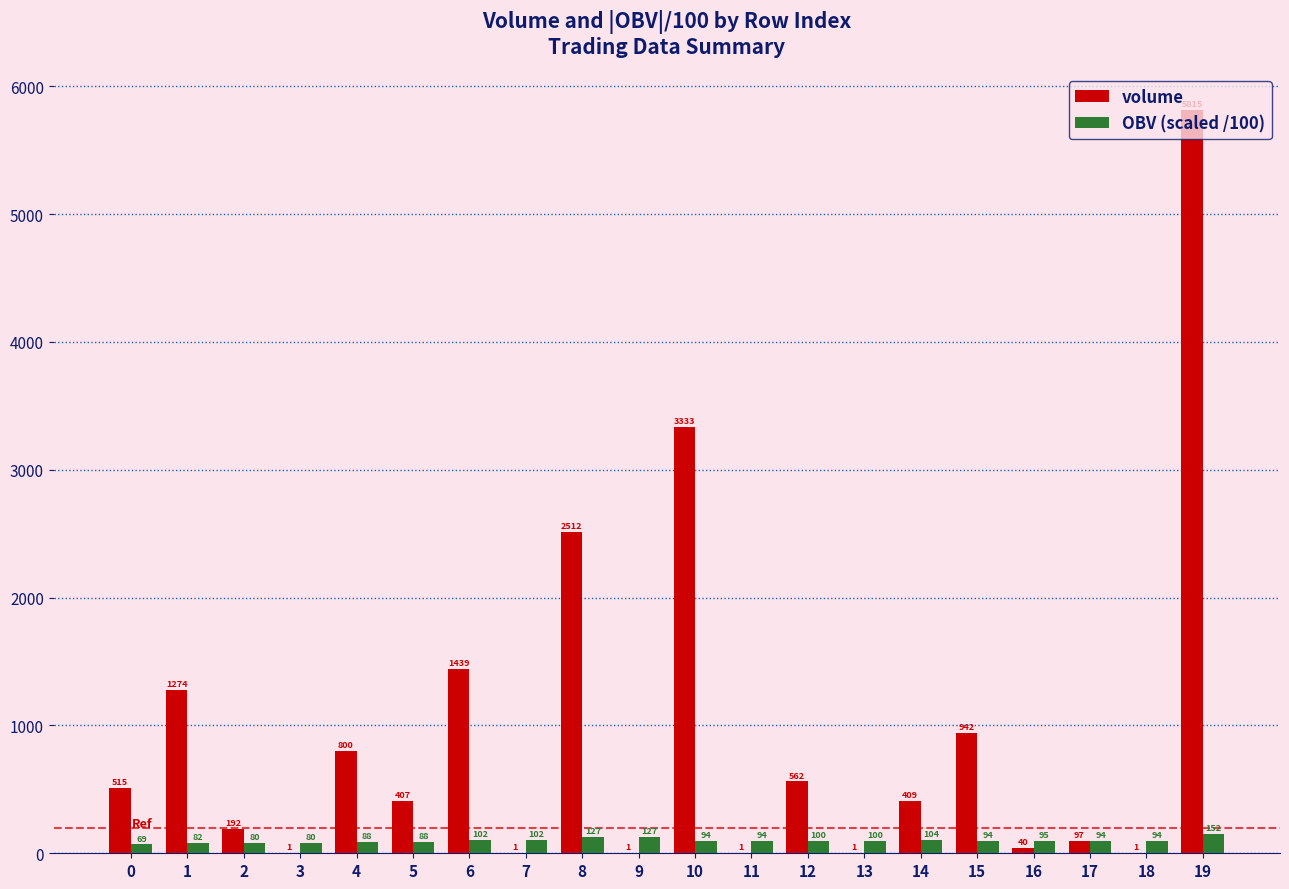

At which label does OBV (scaled /100) first exceed 94?

6